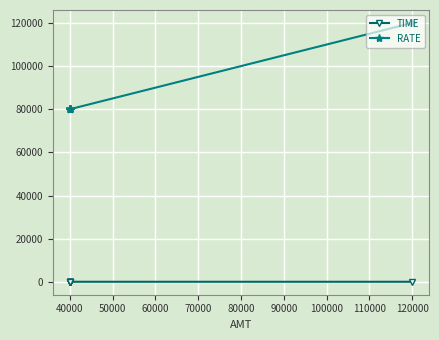

True or false: TIME and RATE cross at least once.

False